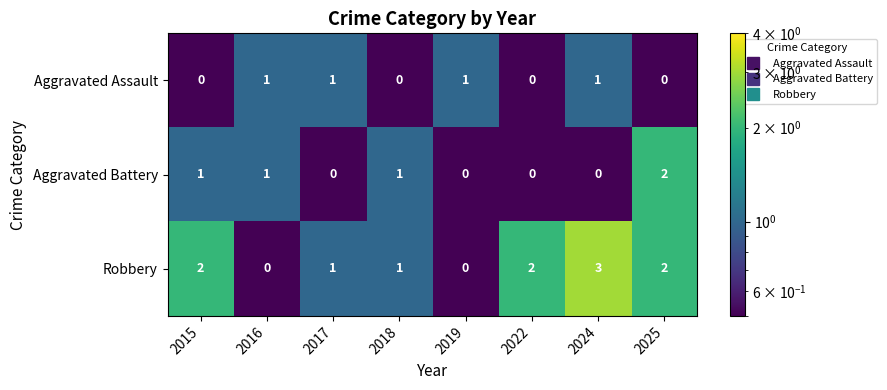

Reading left to right, what are all the values shown in this chart?

Aggravated Assault: 2015=0	2016=1	2017=1	2018=0	2019=1	2022=0	2024=1	2025=0
Aggravated Battery: 2015=1	2016=1	2017=0	2018=1	2019=0	2022=0	2024=0	2025=2
Robbery: 2015=2	2016=0	2017=1	2018=1	2019=0	2022=2	2024=3	2025=2